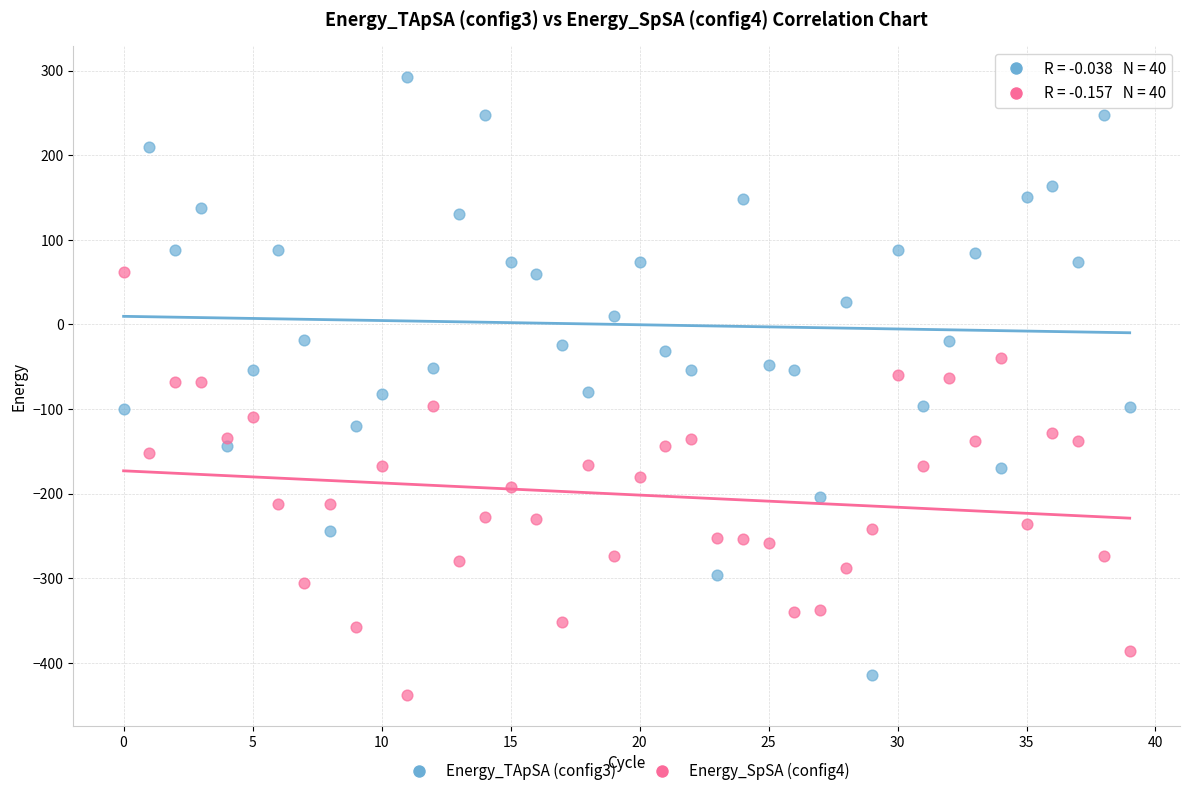

Across all data points, what is the range of Y values (max minus min)?

730